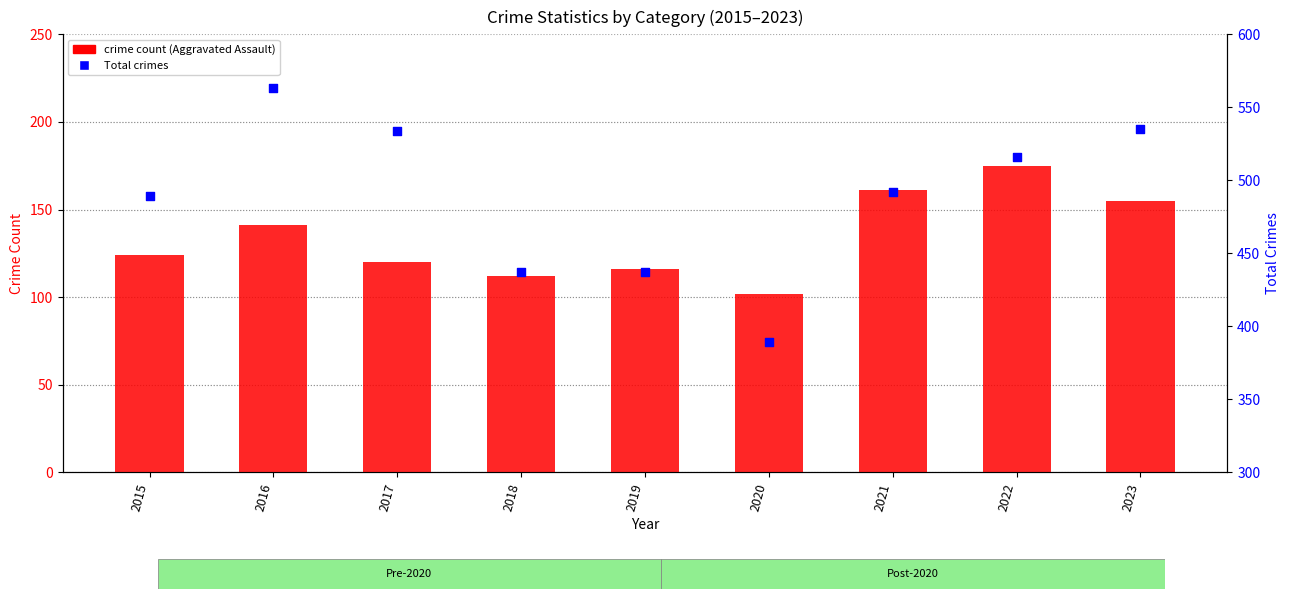

What is the total value across all series at 2022?

691